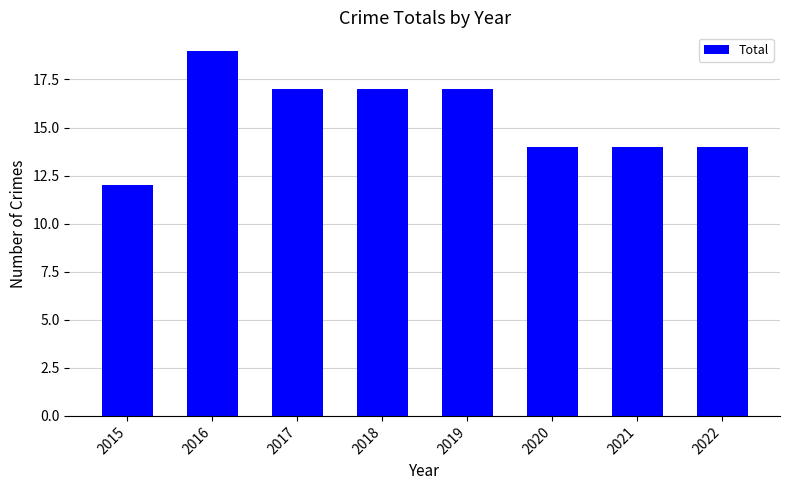

What is the difference between the maximum and minimum values?

7